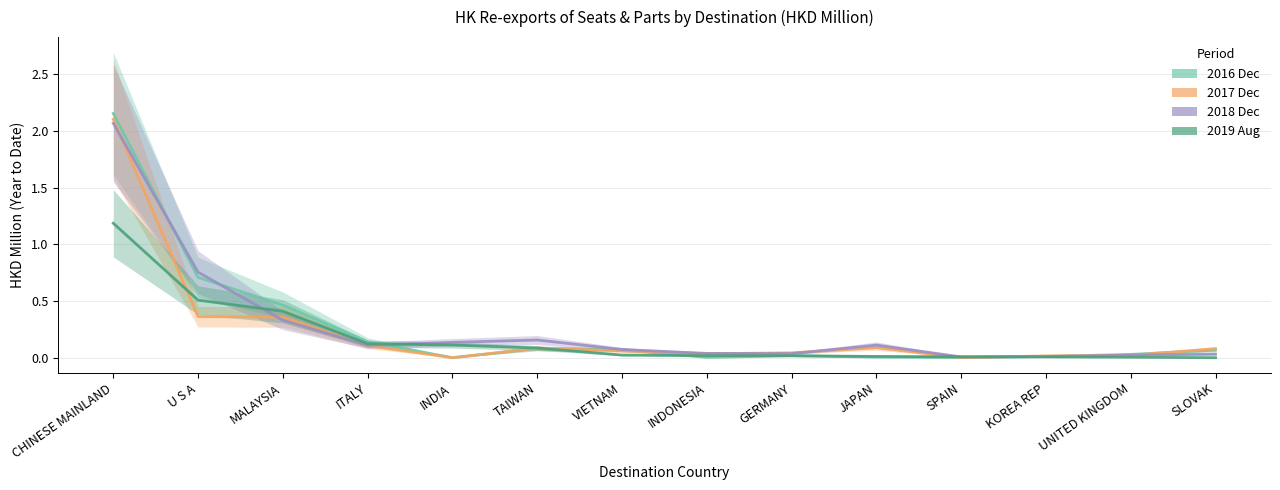

Reading left to right, extract all data points from this chart.

2016 Dec: 2.2	0.7	0.5	0.1	0.0	0.1	0.1	0.0	0.0	0.0	0.0	0.0	0.0	0.1
2017 Dec: 2.1	0.4	0.4	0.1	0.0	0.1	0.1	0.0	0.0	0.1	0.0	0.0	0.0	0.1
2018 Dec: 2.1	0.8	0.3	0.1	0.1	0.2	0.1	0.0	0.0	0.1	0.0	0.0	0.0	0.0
2019 Aug: 1.2	0.5	0.4	0.1	0.1	0.1	0.0	0.0	0.0	0.0	0.0	0.0	0.0	0.0